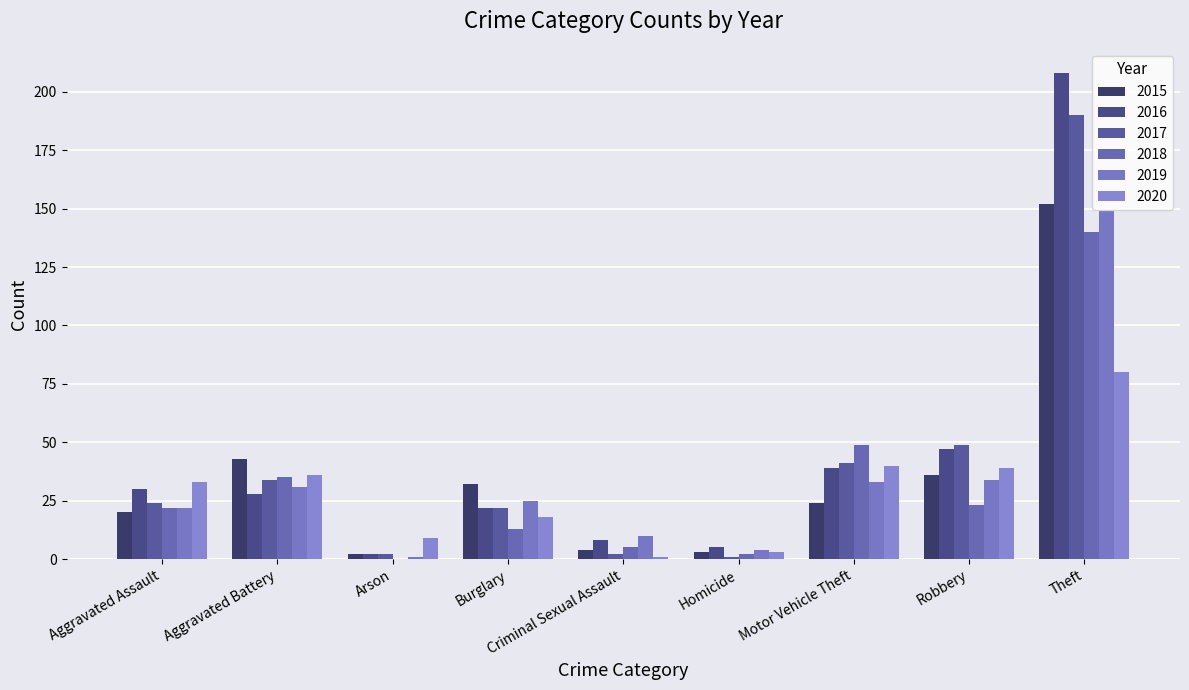

What is the difference between the 2020 values at Arson and Homicide?

6